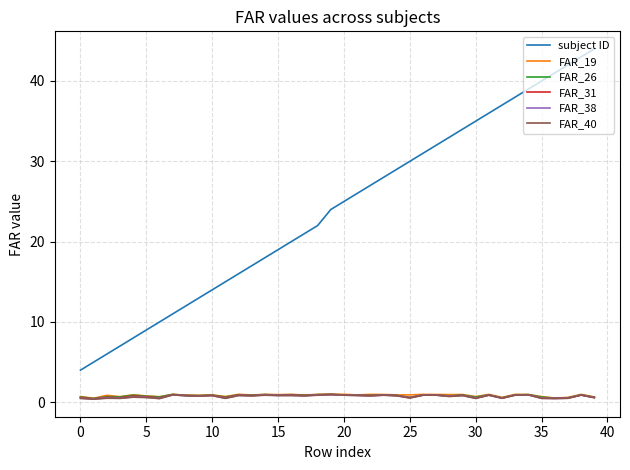

Which series has the widest spread of values?

subject ID